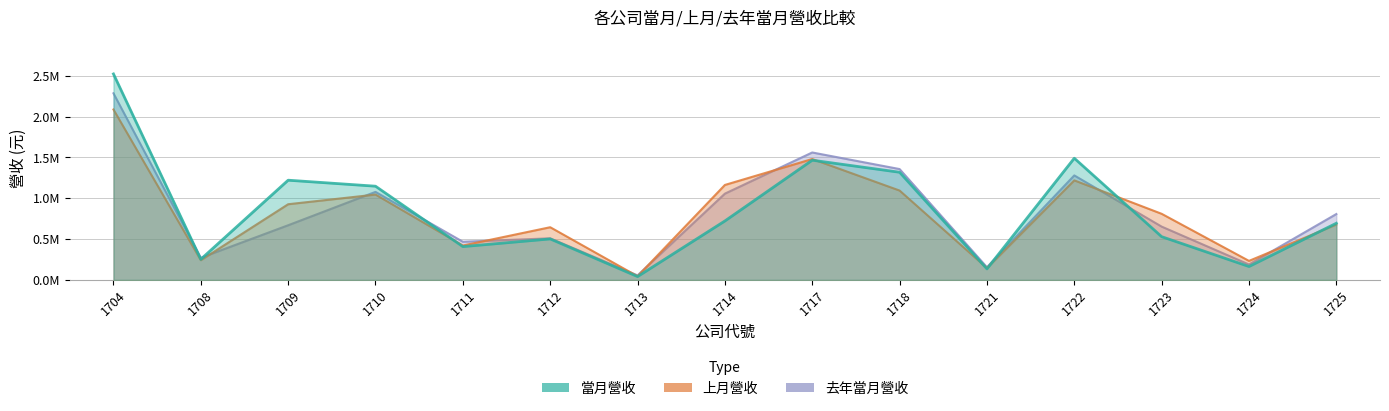

What is the value of the 上月營收 point at the 13th from the left?

810160